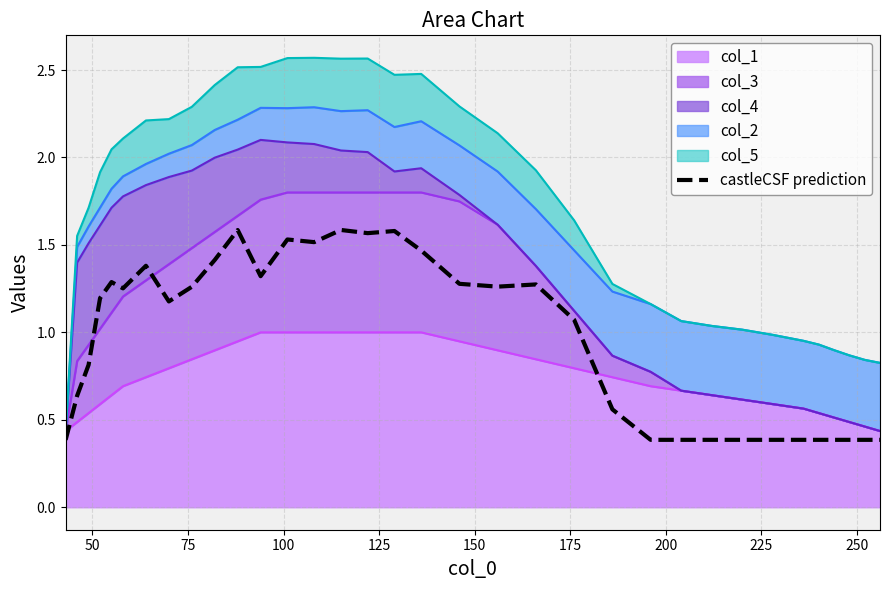

Reading right to left, extract all data points from this chart.

0.4	0.4	0.4	0.4	0.4	0.4	0.4	0.4	0.4	0.4	0.4	0.6	1.1	1.3	1.3	1.3	1.5	1.6	1.6	1.6	1.5	1.5	1.3	1.6	1.4	1.3	1.2	1.4	1.3	1.3	1.2	0.8	0.6	0.4